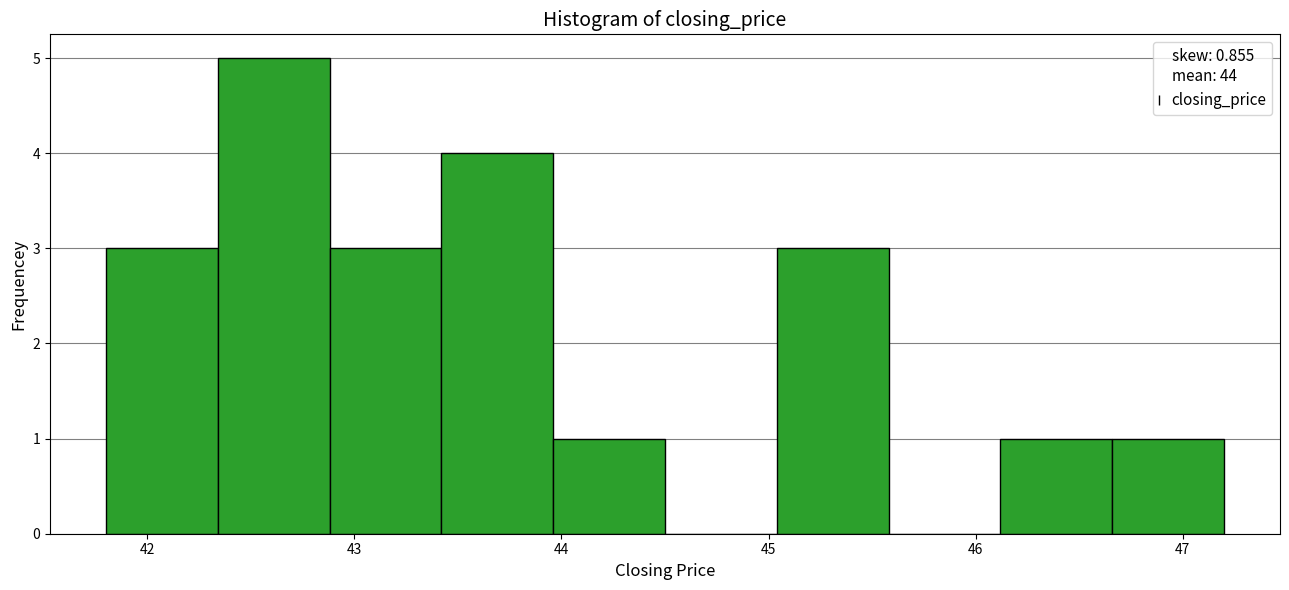

Reading left to right, transcribe this chart: for each bar, give the range it covers on the x-axis and its height. Neither the bar edges nor the heights are printed on the chart, so give them approximately, as read against the axes.

41.80 to 42.34: 3
42.34 to 42.88: 5
42.88 to 43.42: 3
43.42 to 43.96: 4
43.96 to 44.50: 1
44.50 to 45.04: 0
45.04 to 45.58: 3
45.58 to 46.12: 0
46.12 to 46.66: 1
46.66 to 47.20: 1